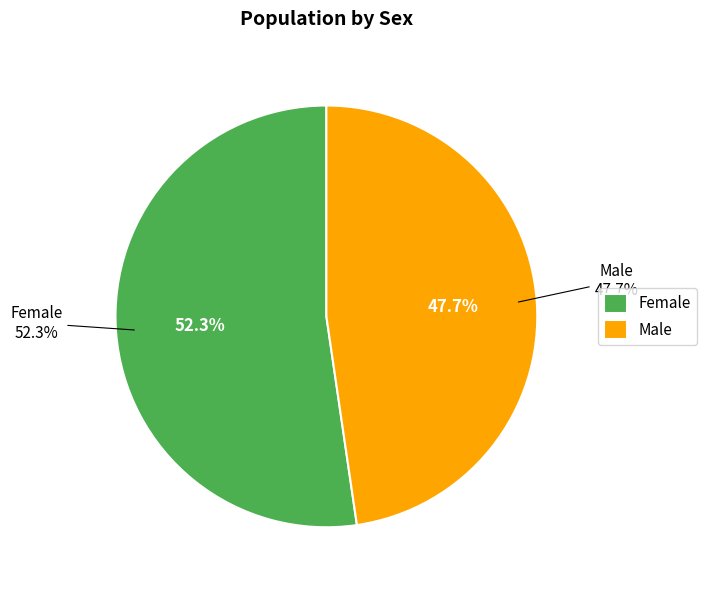

What is the smallest slice in the pie chart?

Male